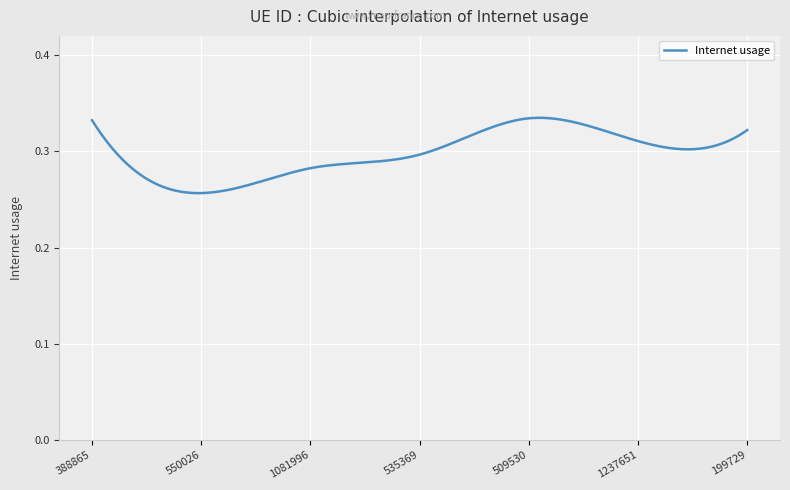

True or false: there are more than 2 points higher than both neighbors.

False